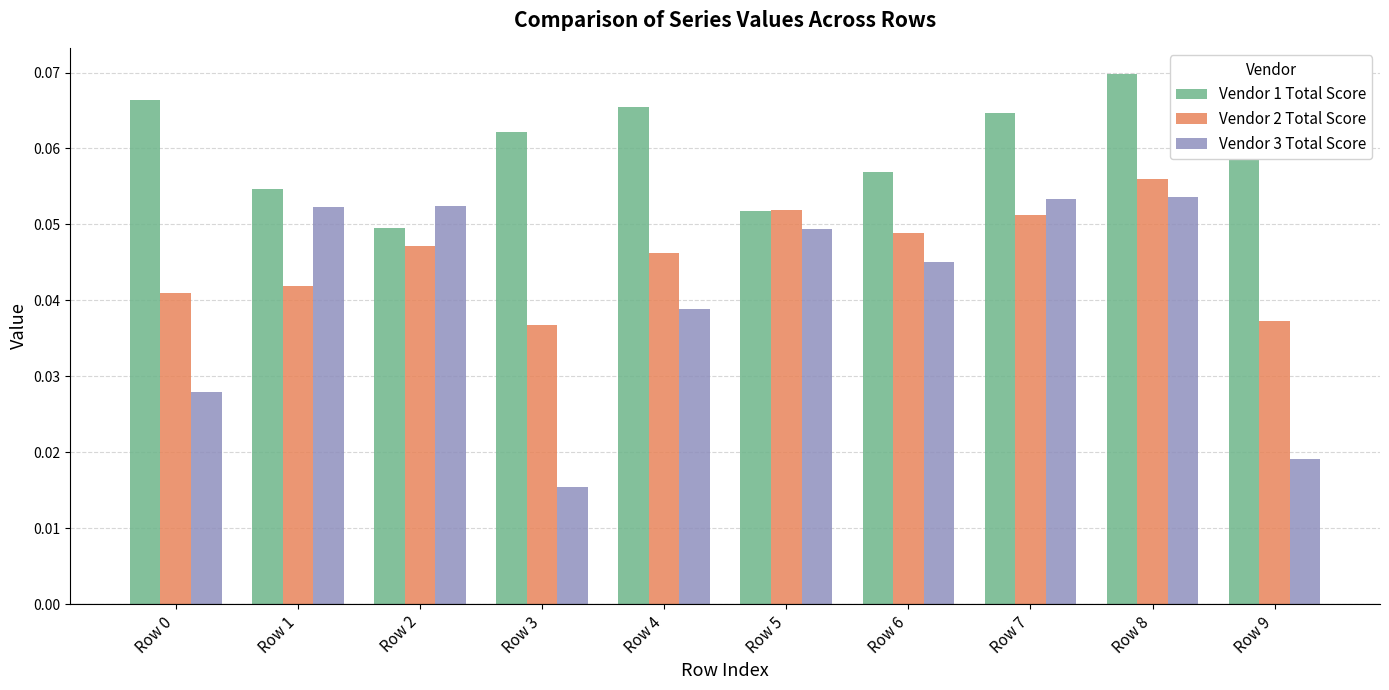

Is the value of Vendor 3 Total Score at Row 8 greater than the value of Vendor 2 Total Score at Row 1?

Yes